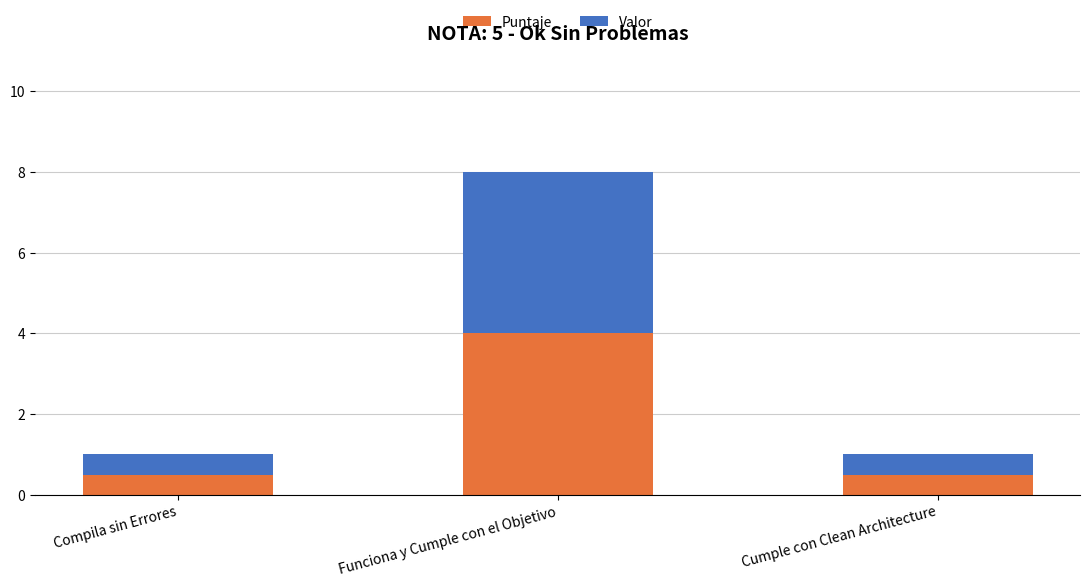

At which label does Puntaje reach its peak?

Funciona y Cumple con el Objetivo